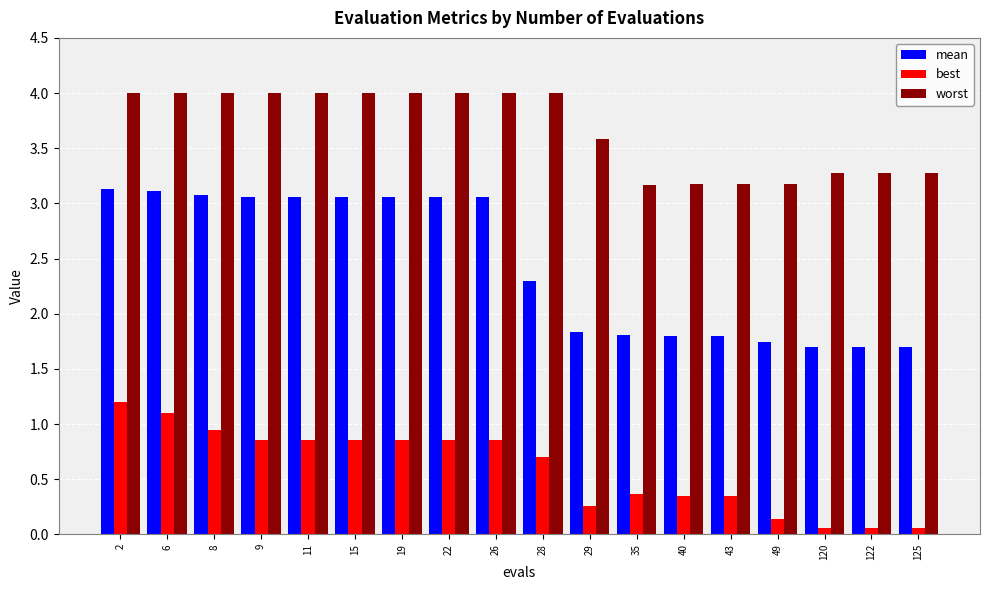

What is the maximum value for best?

1.2